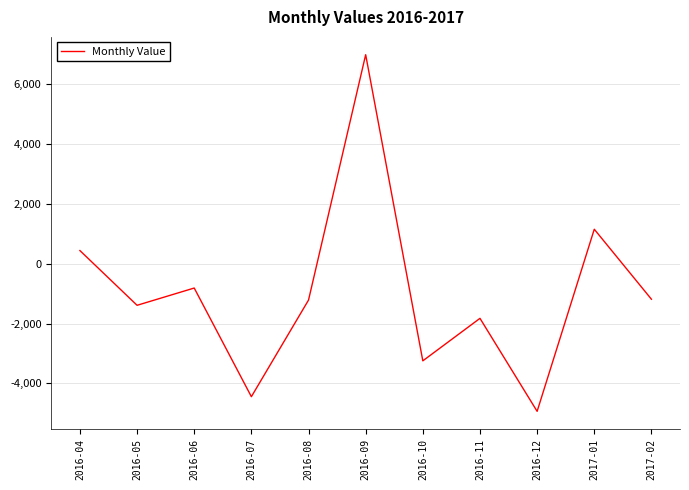

Where is the first local minimum?

2016-05